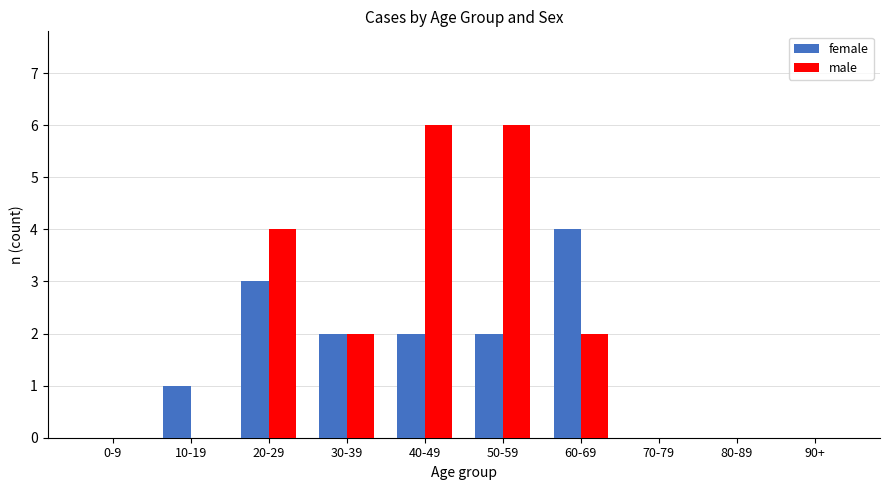

Read the male value at 60-69.

2